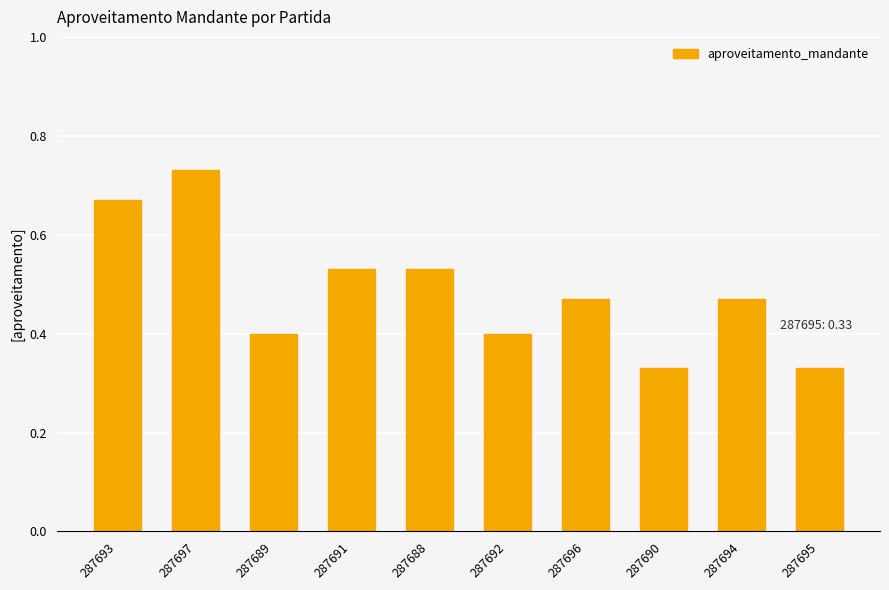

What is the label of the 3rd bar from the left?

287689